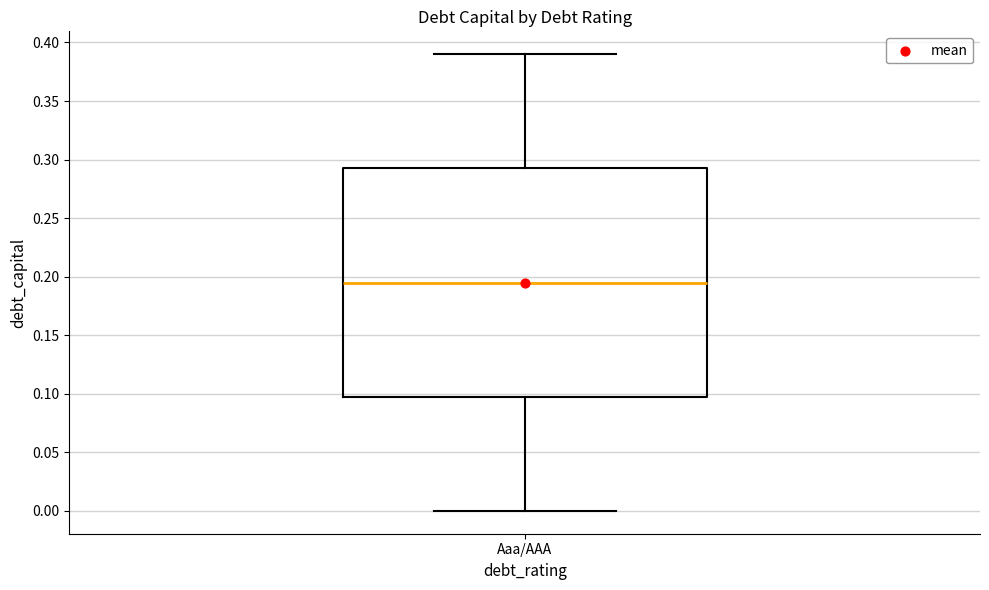

Where is the lower edge of the box for Aaa/AAA on the y-axis? The values are not printed on the chart, so give them approximately, as read against the axis.

0.100